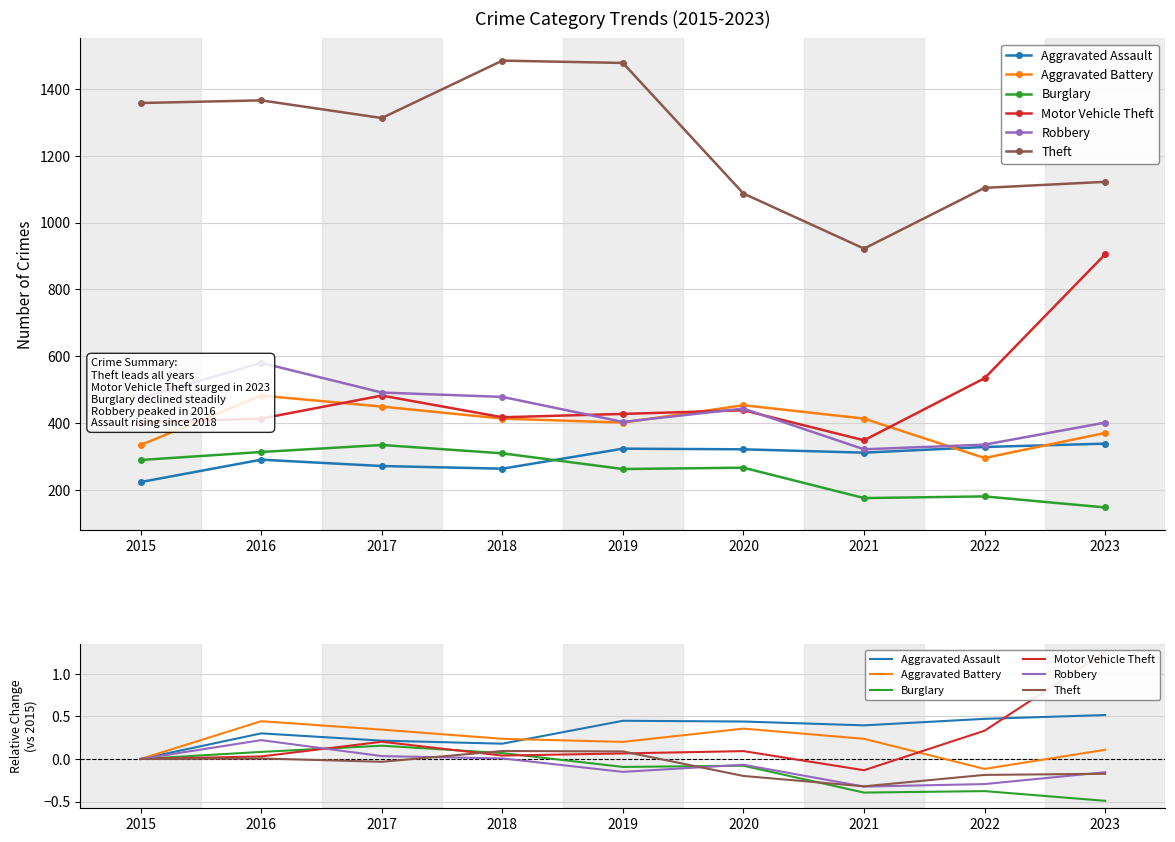

At which category is the sum across all series the highest?

2016